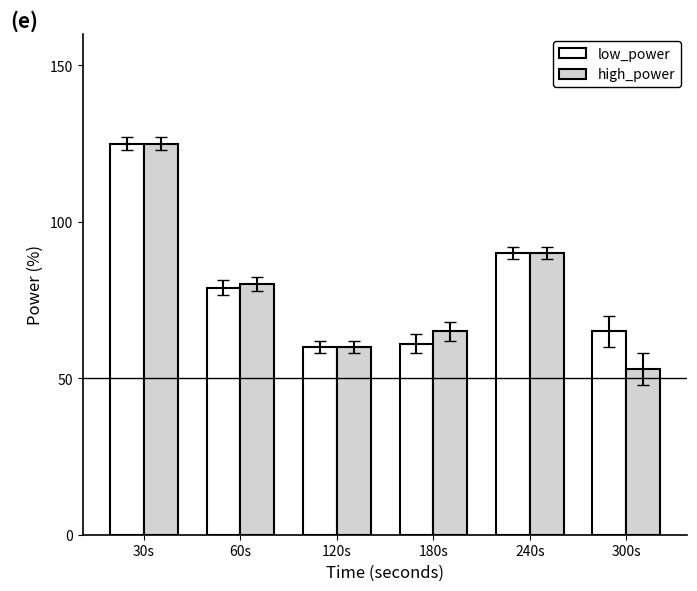

What is the total value across all series at 30s?

250